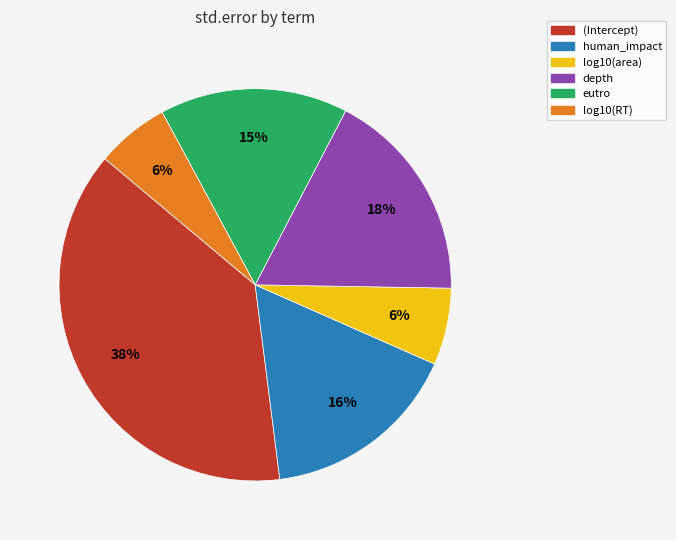

To the nearest percent, what percentage of the pie is log10(RT)?

6%